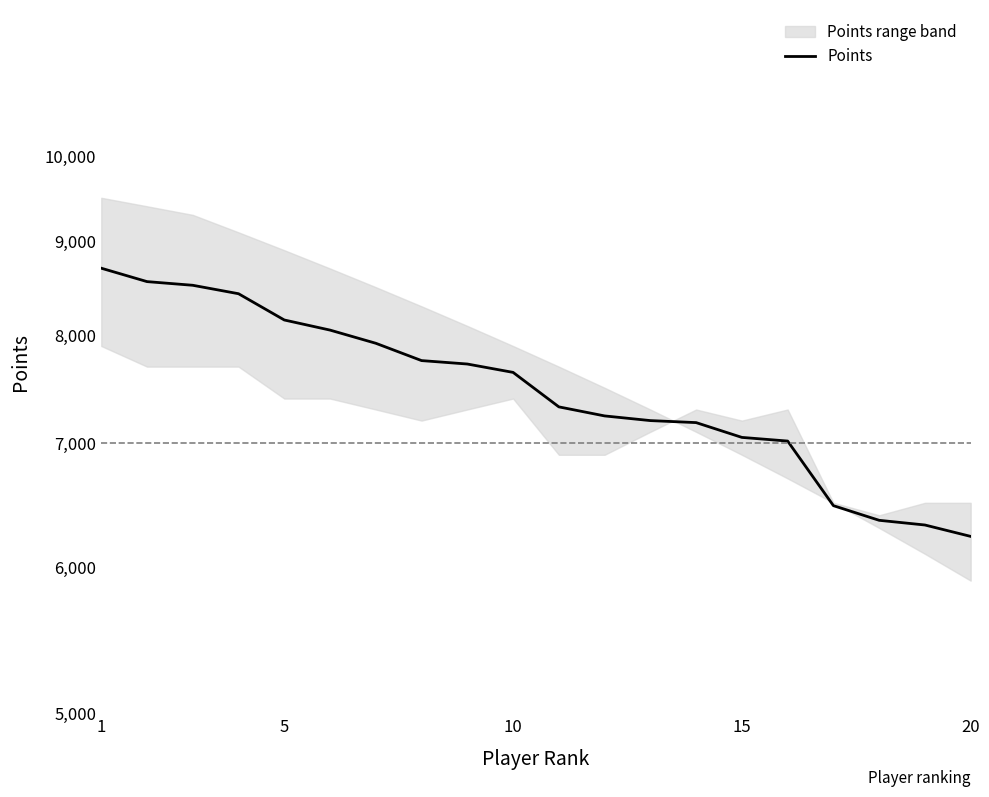

What is the greatest value displayed?

8703